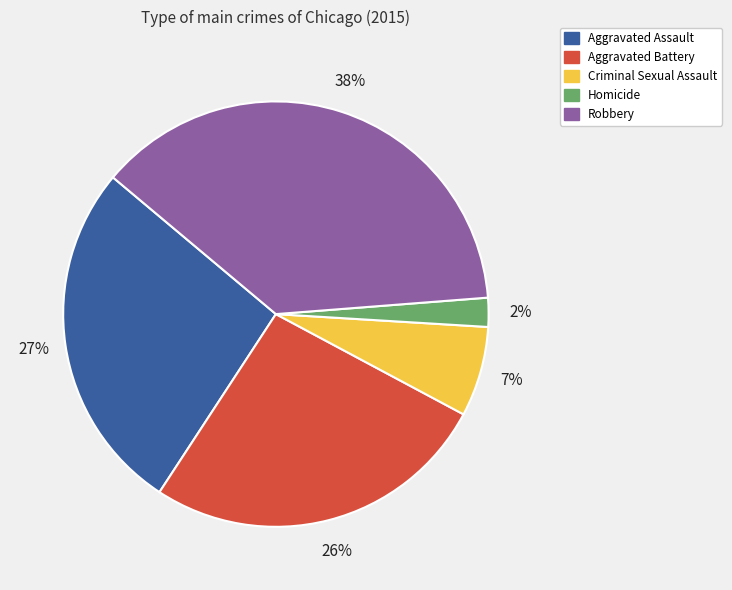

To the nearest percent, what percentage of the pie is Aggravated Battery?

26%